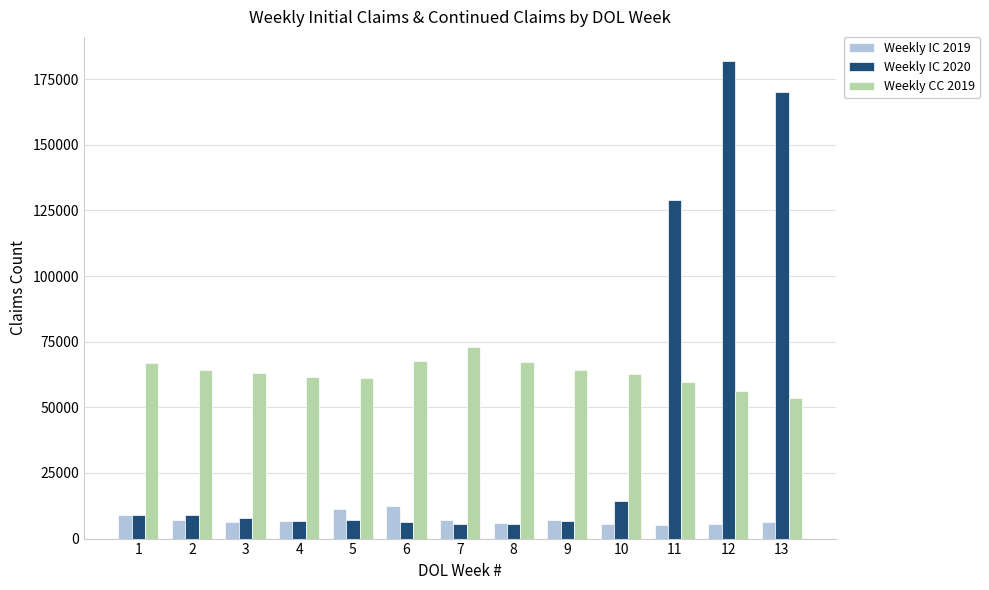

What is the sum of all Weekly IC 2019 values?

95483